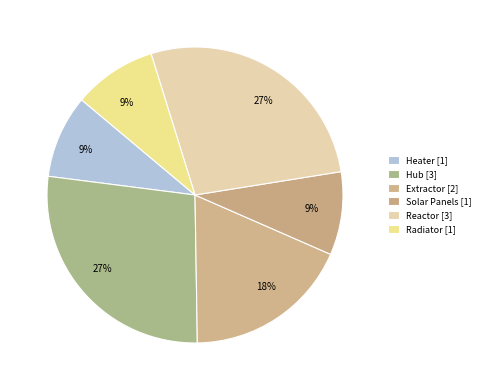

How many slices are in this pie chart?

6